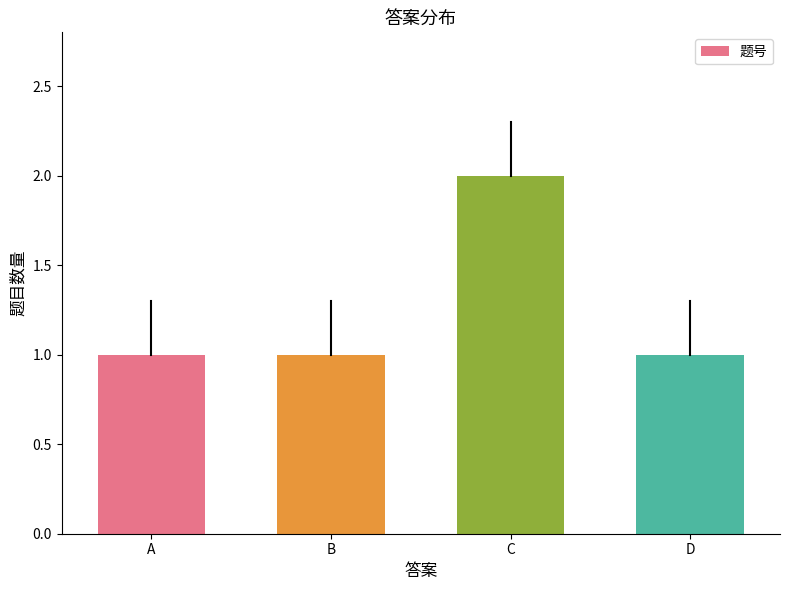

What is the sum of all values?

5